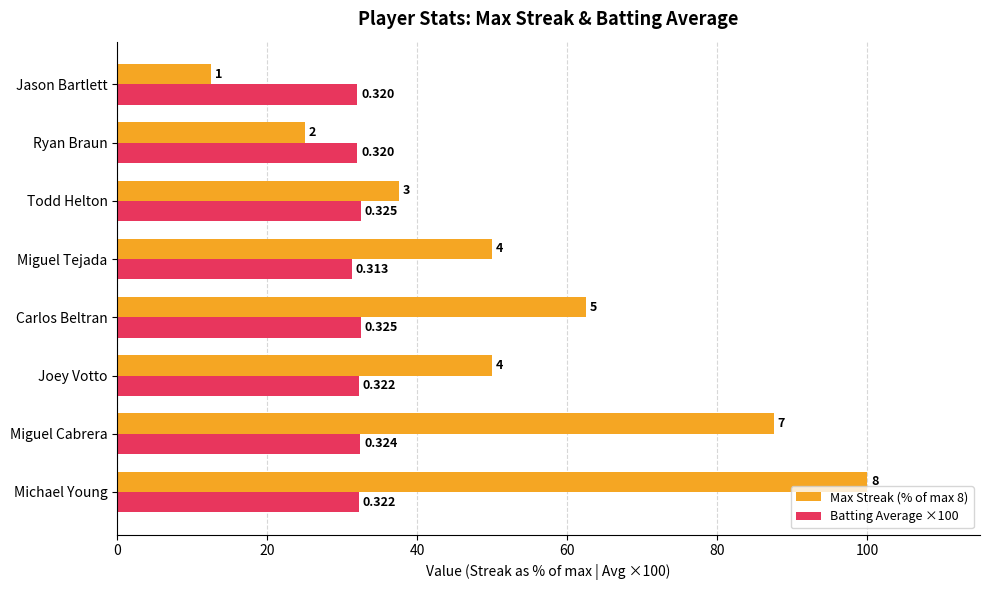

What are all the series names shown in the legend?

Max Streak (% of max 8), Batting Average ×100